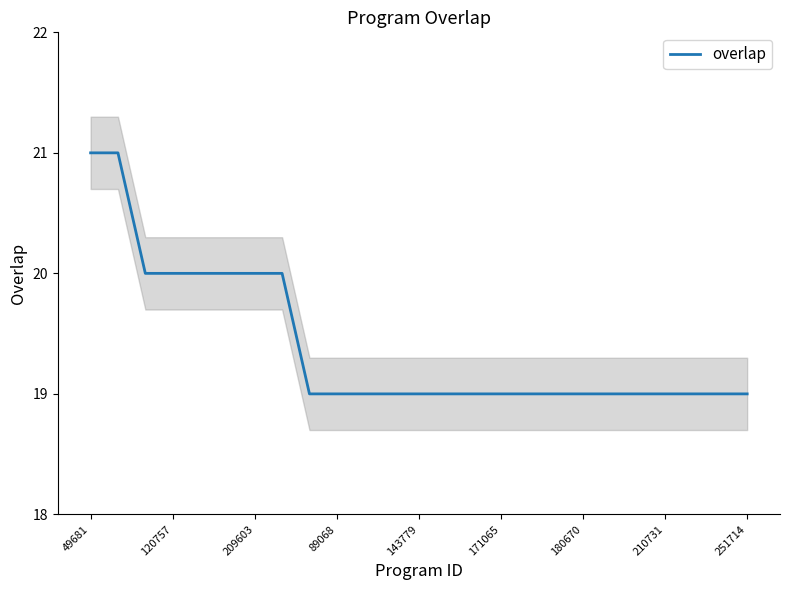

What is the smallest value displayed?

19